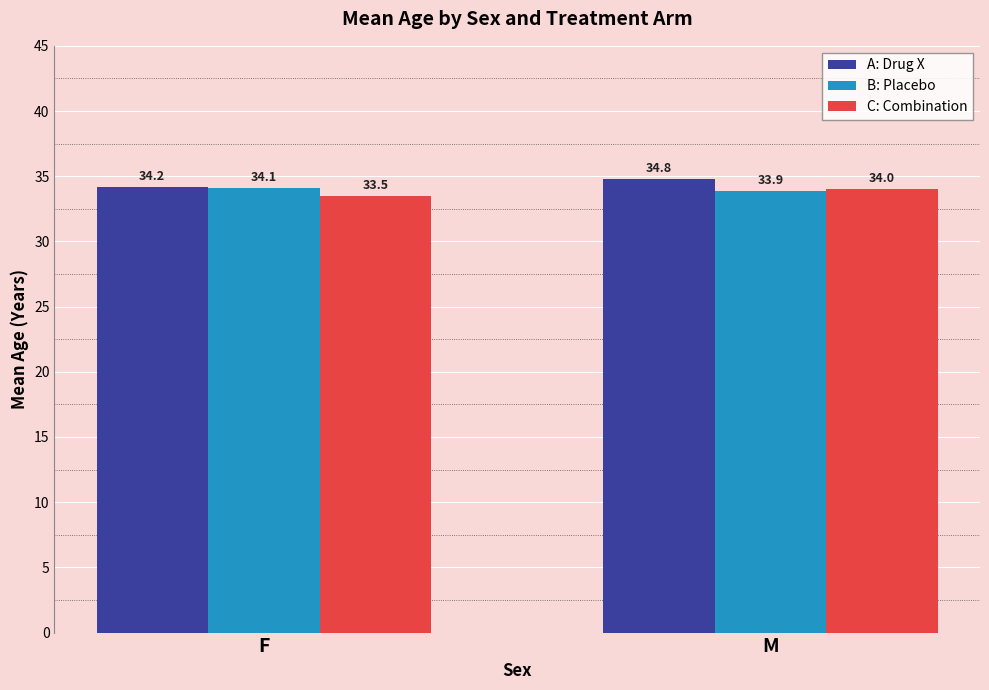

What is the label of the 2nd bar from the left?

M